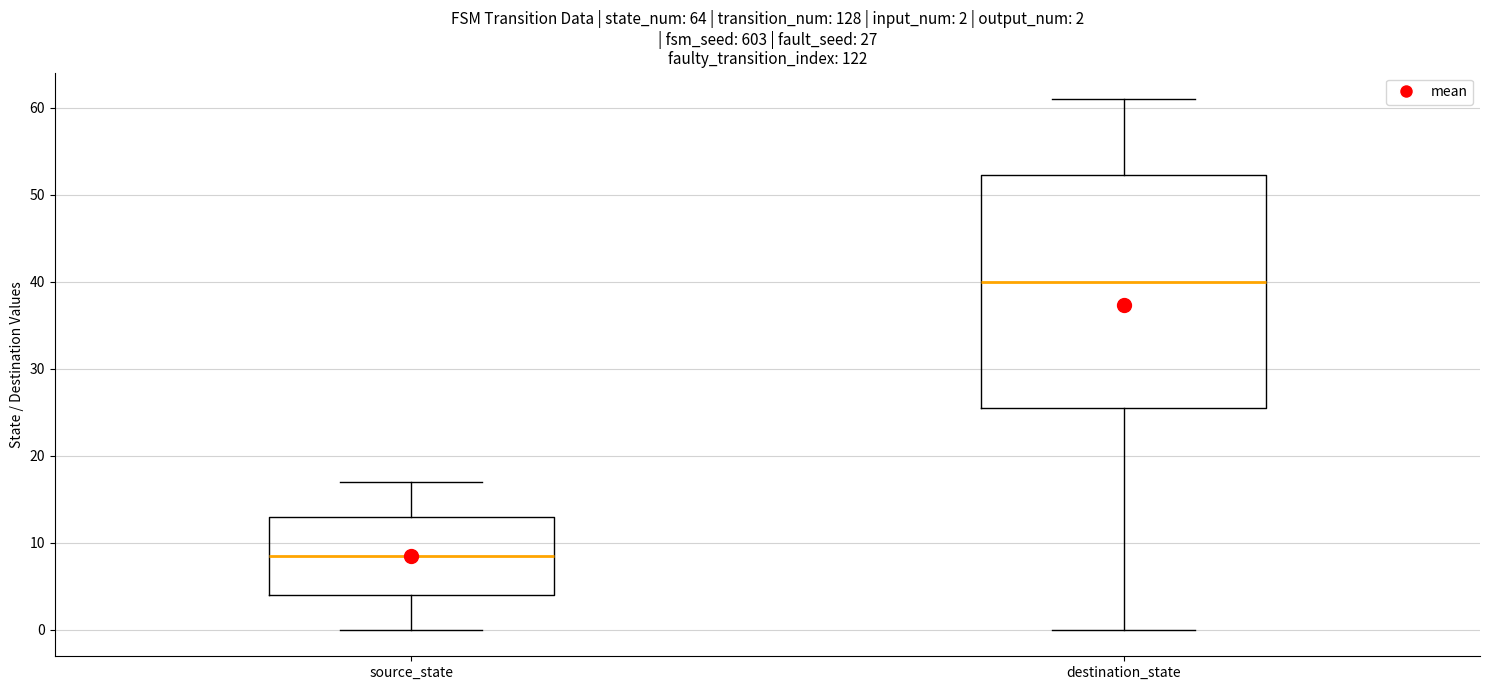

Which box's median line is the highest?

destination_state